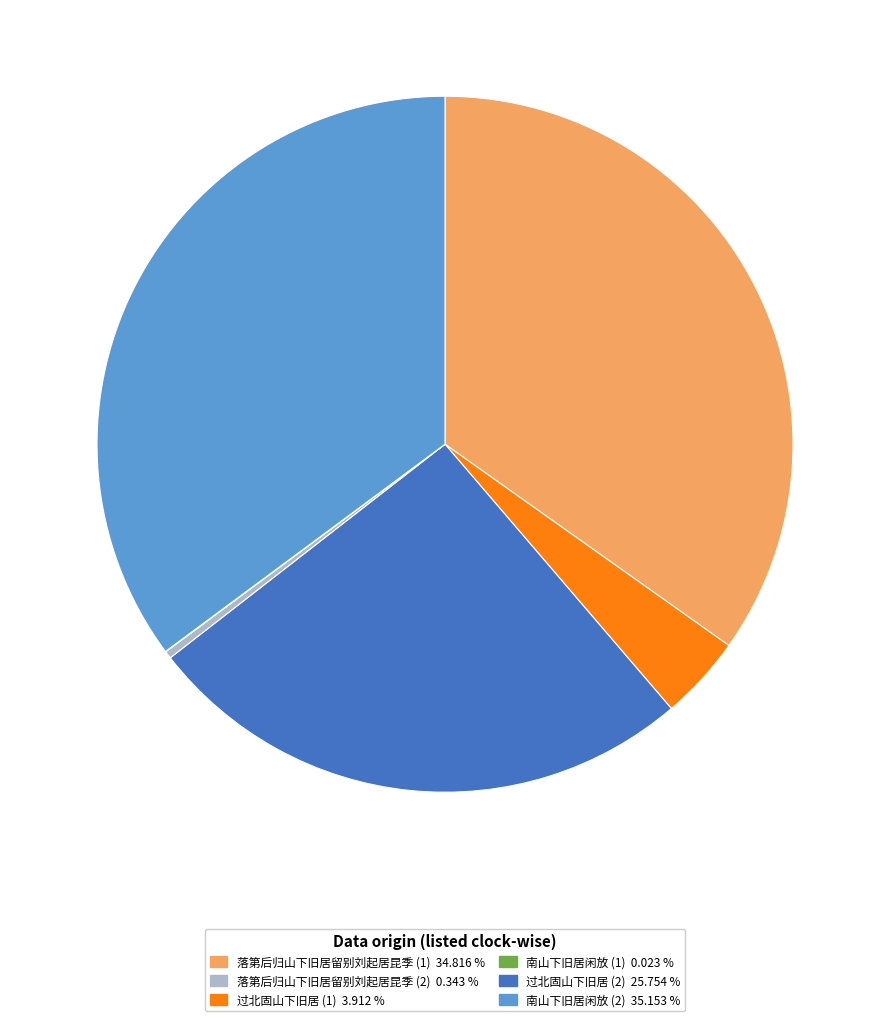

Does any single category account for the majority?

No